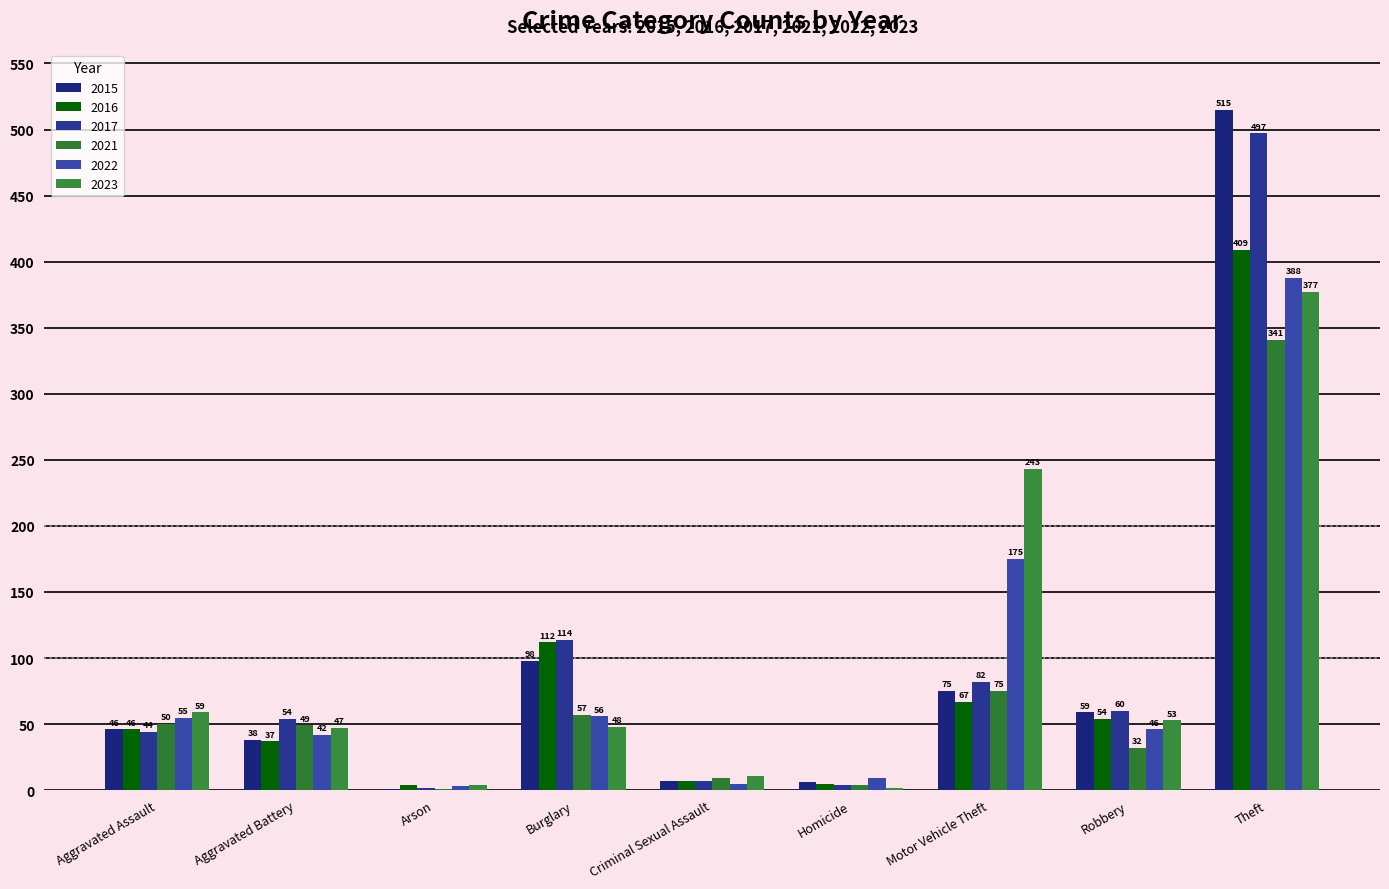

Are the bars grouped side by side (vs. stacked)?

Yes